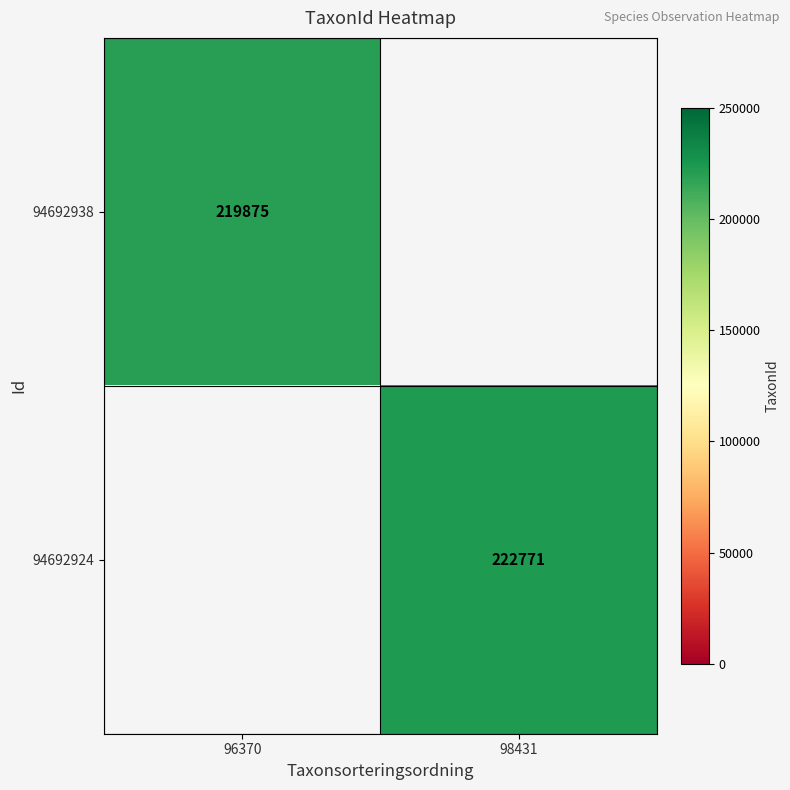

What is the maximum value shown in the chart?

222771.0